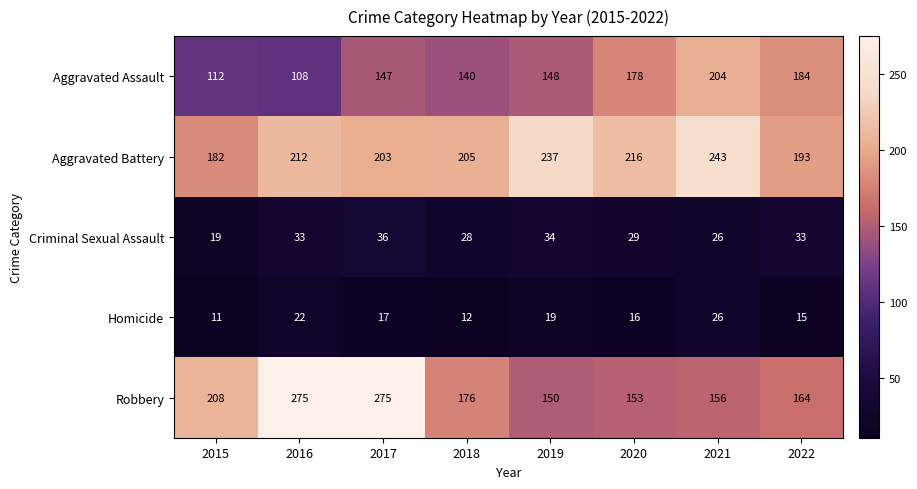

What is the minimum value shown in the chart?

11